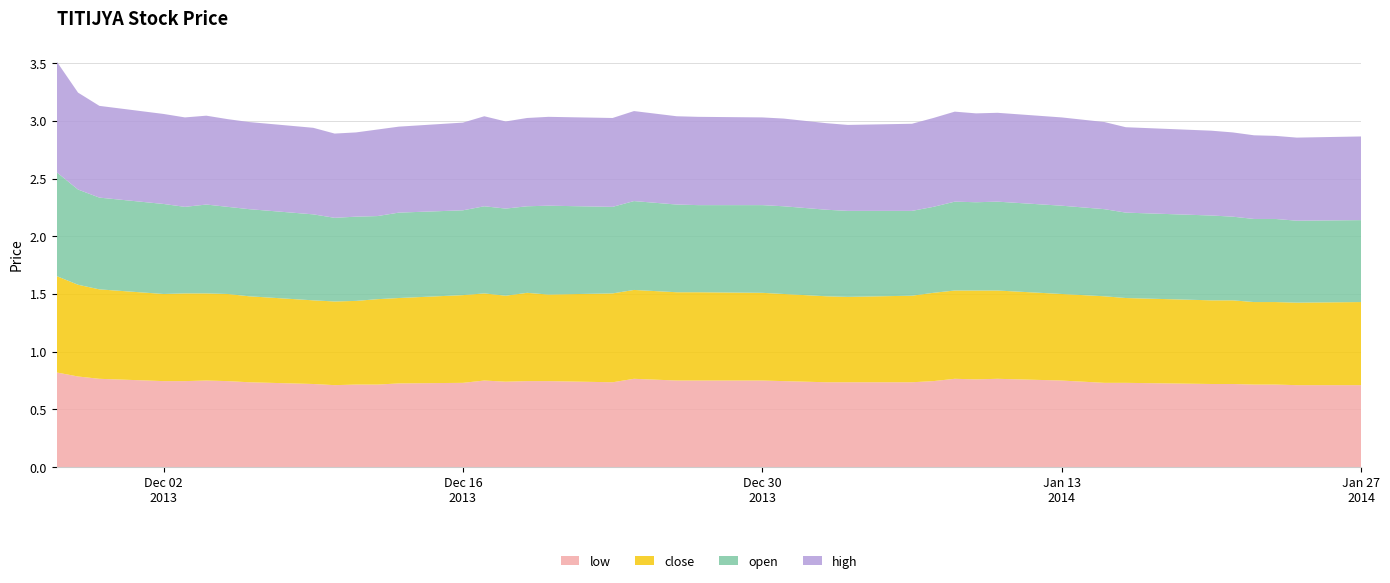

Reading left to right, transcribe all the data shown in this chart.

close: 2013-11-27=0.8	2013-11-28=0.8	2013-11-29=0.8	2013-12-02=0.8	2013-12-03=0.8	2013-12-04=0.8	2013-12-05=0.8	2013-12-06=0.7	2013-12-09=0.7	2013-12-10=0.7	2013-12-11=0.7	2013-12-12=0.7	2013-12-13=0.7	2013-12-16=0.8	2013-12-17=0.8	2013-12-18=0.7	2013-12-19=0.8	2013-12-20=0.8	2013-12-23=0.8	2013-12-24=0.8	2013-12-26=0.8	2013-12-27=0.8	2013-12-30=0.8	2013-12-31=0.8	2014-01-02=0.7	2014-01-03=0.7	2014-01-06=0.8	2014-01-07=0.8	2014-01-08=0.8	2014-01-09=0.8	2014-01-10=0.8	2014-01-13=0.8	2014-01-15=0.8	2014-01-16=0.7	2014-01-20=0.7	2014-01-21=0.7	2014-01-22=0.7	2014-01-23=0.7	2014-01-24=0.7	2014-01-27=0.7
open: 2013-11-27=0.9	2013-11-28=0.8	2013-11-29=0.8	2013-12-02=0.8	2013-12-03=0.8	2013-12-04=0.8	2013-12-05=0.8	2013-12-06=0.8	2013-12-09=0.7	2013-12-10=0.7	2013-12-11=0.7	2013-12-12=0.7	2013-12-13=0.7	2013-12-16=0.7	2013-12-17=0.8	2013-12-18=0.8	2013-12-19=0.8	2013-12-20=0.8	2013-12-23=0.8	2013-12-24=0.8	2013-12-26=0.8	2013-12-27=0.8	2013-12-30=0.8	2013-12-31=0.8	2014-01-02=0.8	2014-01-03=0.7	2014-01-06=0.7	2014-01-07=0.7	2014-01-08=0.8	2014-01-09=0.8	2014-01-10=0.8	2014-01-13=0.8	2014-01-15=0.8	2014-01-16=0.7	2014-01-20=0.7	2014-01-21=0.7	2014-01-22=0.7	2014-01-23=0.7	2014-01-24=0.7	2014-01-27=0.7
high: 2013-11-27=1.0	2013-11-28=0.8	2013-11-29=0.8	2013-12-02=0.8	2013-12-03=0.8	2013-12-04=0.8	2013-12-05=0.8	2013-12-06=0.8	2013-12-09=0.8	2013-12-10=0.7	2013-12-11=0.7	2013-12-12=0.8	2013-12-13=0.7	2013-12-16=0.8	2013-12-17=0.8	2013-12-18=0.8	2013-12-19=0.8	2013-12-20=0.8	2013-12-23=0.8	2013-12-24=0.8	2013-12-26=0.8	2013-12-27=0.8	2013-12-30=0.8	2013-12-31=0.8	2014-01-02=0.8	2014-01-03=0.7	2014-01-06=0.8	2014-01-07=0.8	2014-01-08=0.8	2014-01-09=0.8	2014-01-10=0.8	2014-01-13=0.8	2014-01-15=0.8	2014-01-16=0.7	2014-01-20=0.7	2014-01-21=0.7	2014-01-22=0.7	2014-01-23=0.7	2014-01-24=0.7	2014-01-27=0.7
low: 2013-11-27=0.8	2013-11-28=0.8	2013-11-29=0.8	2013-12-02=0.7	2013-12-03=0.7	2013-12-04=0.8	2013-12-05=0.7	2013-12-06=0.7	2013-12-09=0.7	2013-12-10=0.7	2013-12-11=0.7	2013-12-12=0.7	2013-12-13=0.7	2013-12-16=0.7	2013-12-17=0.8	2013-12-18=0.7	2013-12-19=0.7	2013-12-20=0.7	2013-12-23=0.7	2013-12-24=0.8	2013-12-26=0.8	2013-12-27=0.8	2013-12-30=0.8	2013-12-31=0.7	2014-01-02=0.7	2014-01-03=0.7	2014-01-06=0.7	2014-01-07=0.7	2014-01-08=0.8	2014-01-09=0.8	2014-01-10=0.8	2014-01-13=0.8	2014-01-15=0.7	2014-01-16=0.7	2014-01-20=0.7	2014-01-21=0.7	2014-01-22=0.7	2014-01-23=0.7	2014-01-24=0.7	2014-01-27=0.7